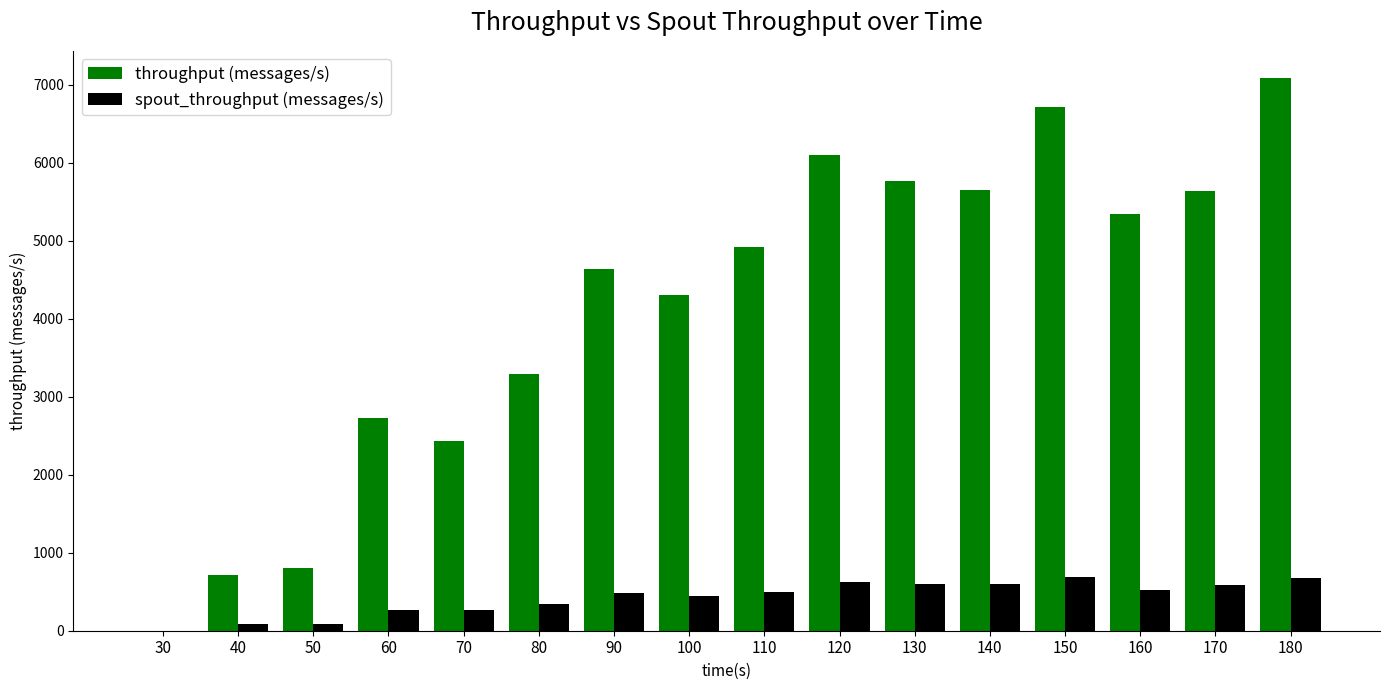

Which series changed the most between 40 and 130?

throughput (messages/s)